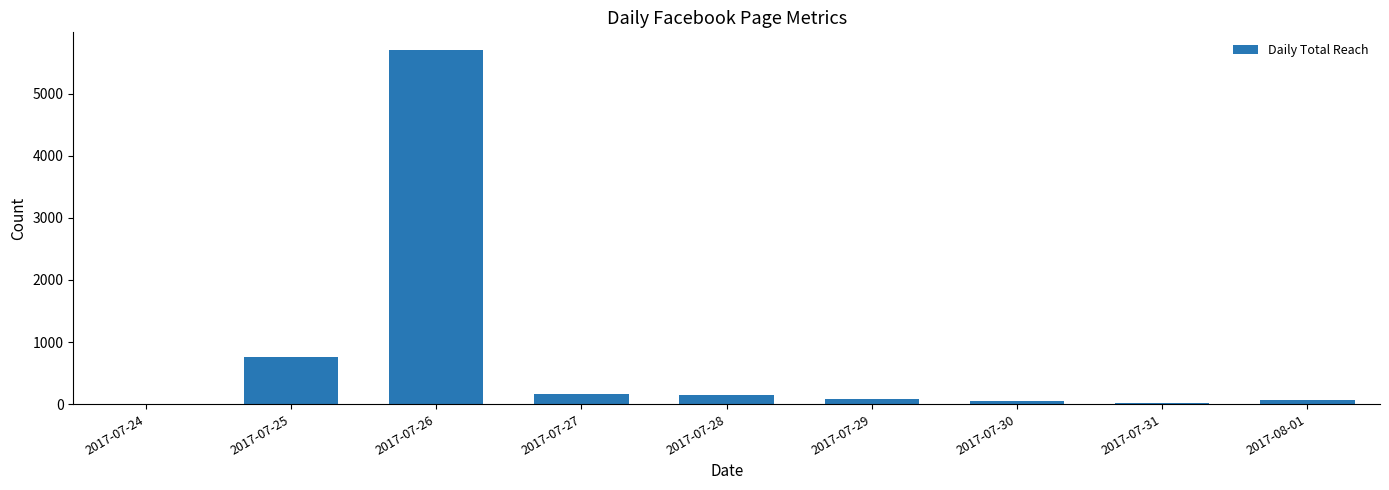

Which has a higher value, 2017-07-29 or 2017-07-27?

2017-07-27